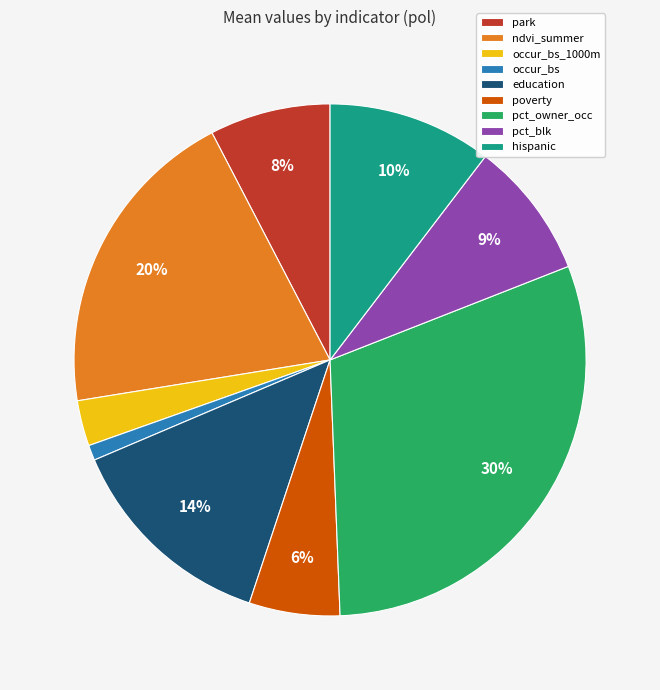

True or false: occur_bs accounts for 10% of the total.

False